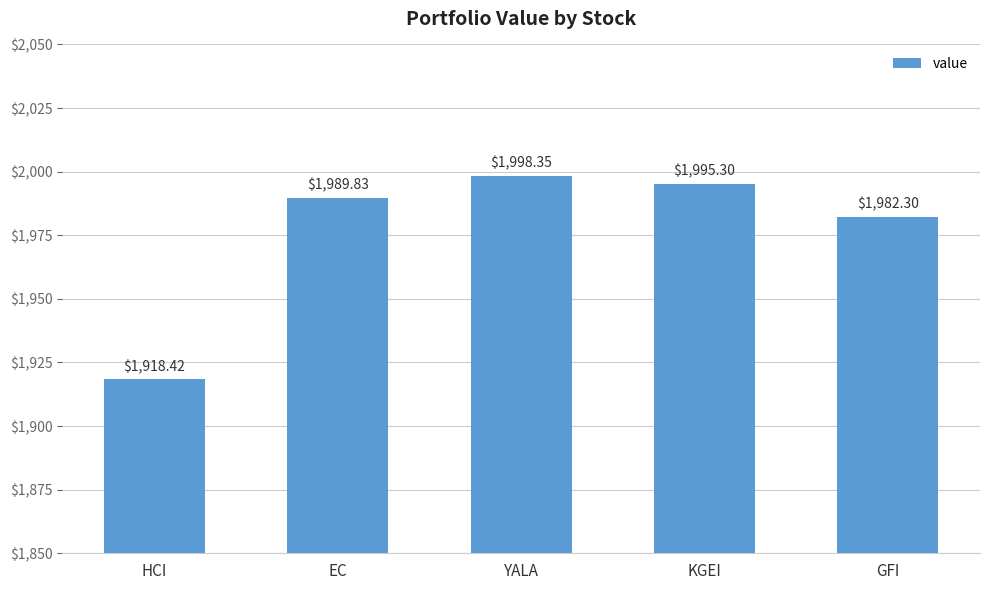

What is the label of the 4th bar from the right?

EC